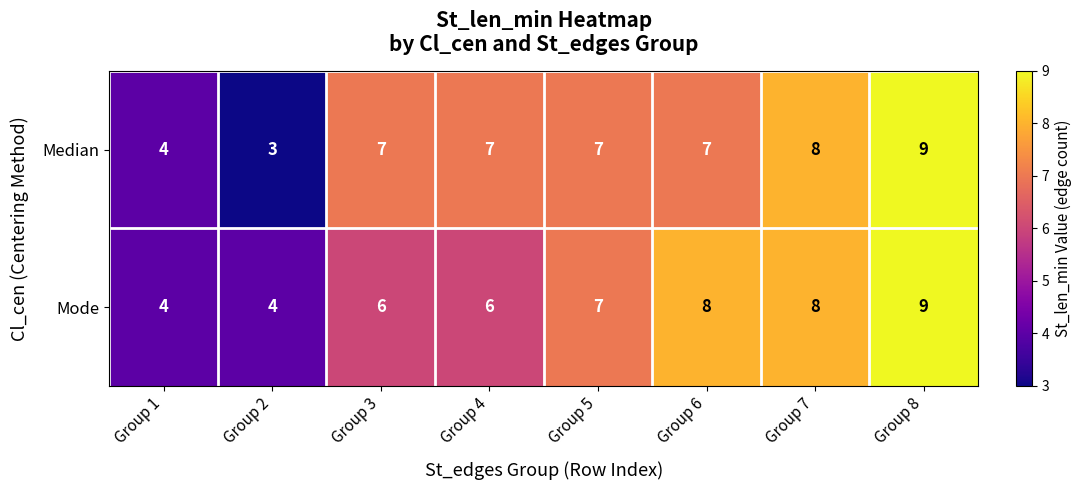

What is the minimum value shown in the chart?

3